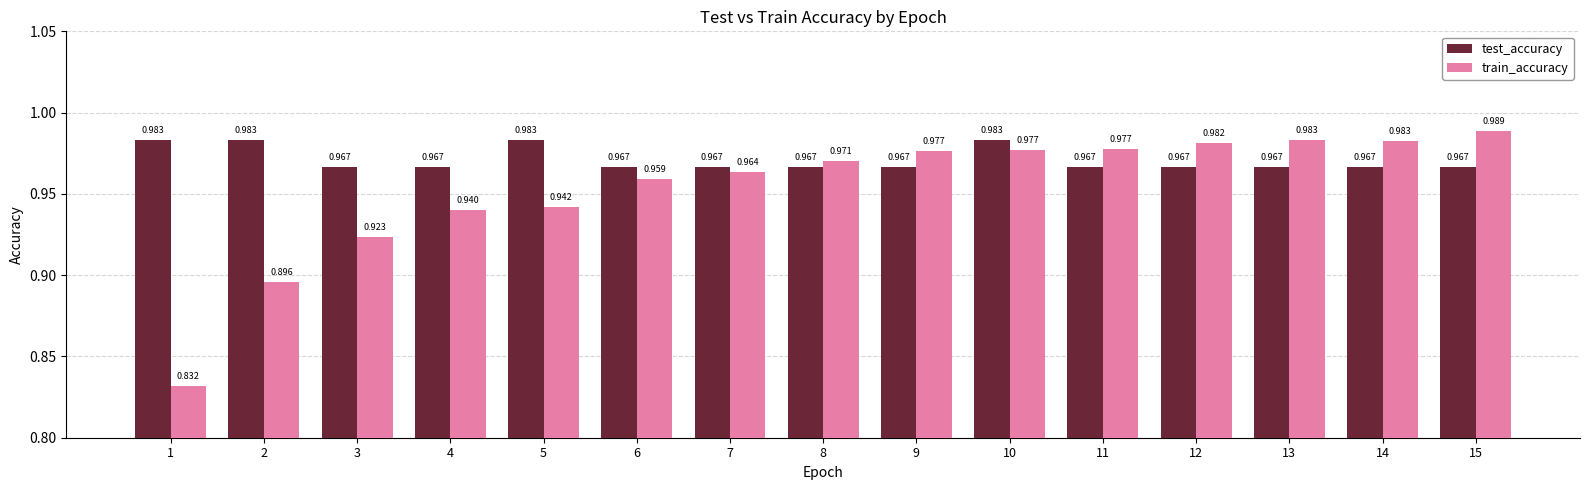

At how many categories does at least one series exceed 0?

15